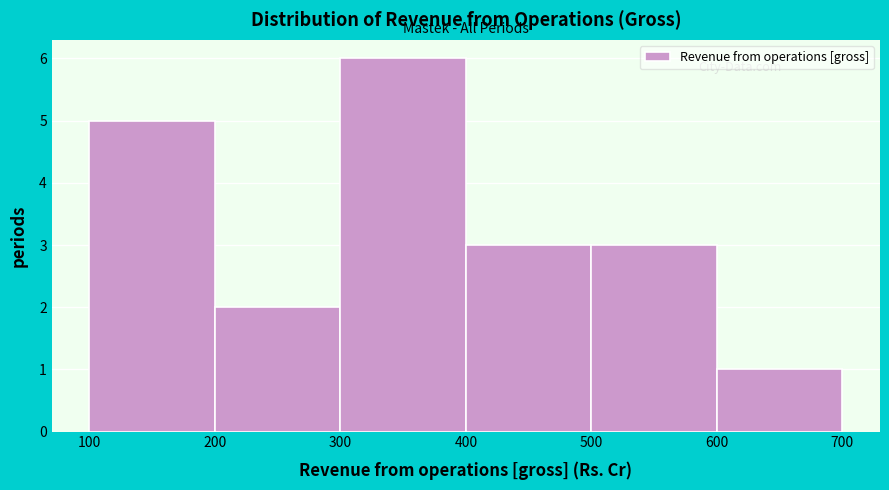

How tall is the bar that spans 400 to 500 on the x-axis? The values are not printed on the chart, so give them approximately, as read against the axis.

3